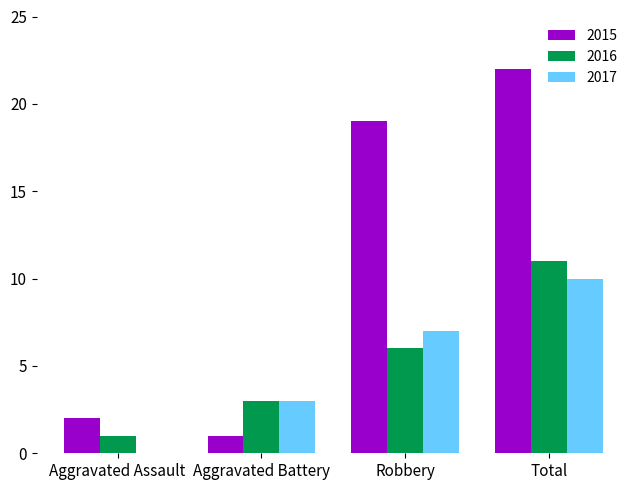

What is the greatest value displayed?

22